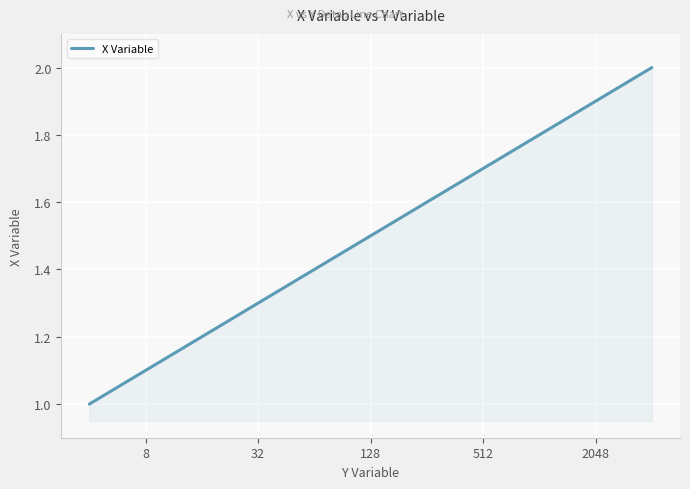

What is the greatest value displayed?

2.0